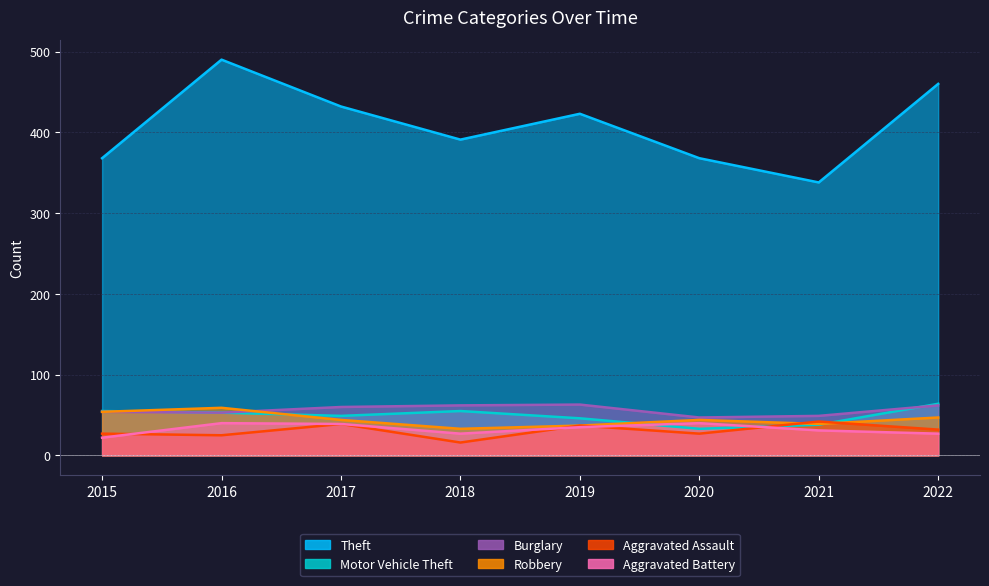

Which series has the largest range (max minus min)?

Theft